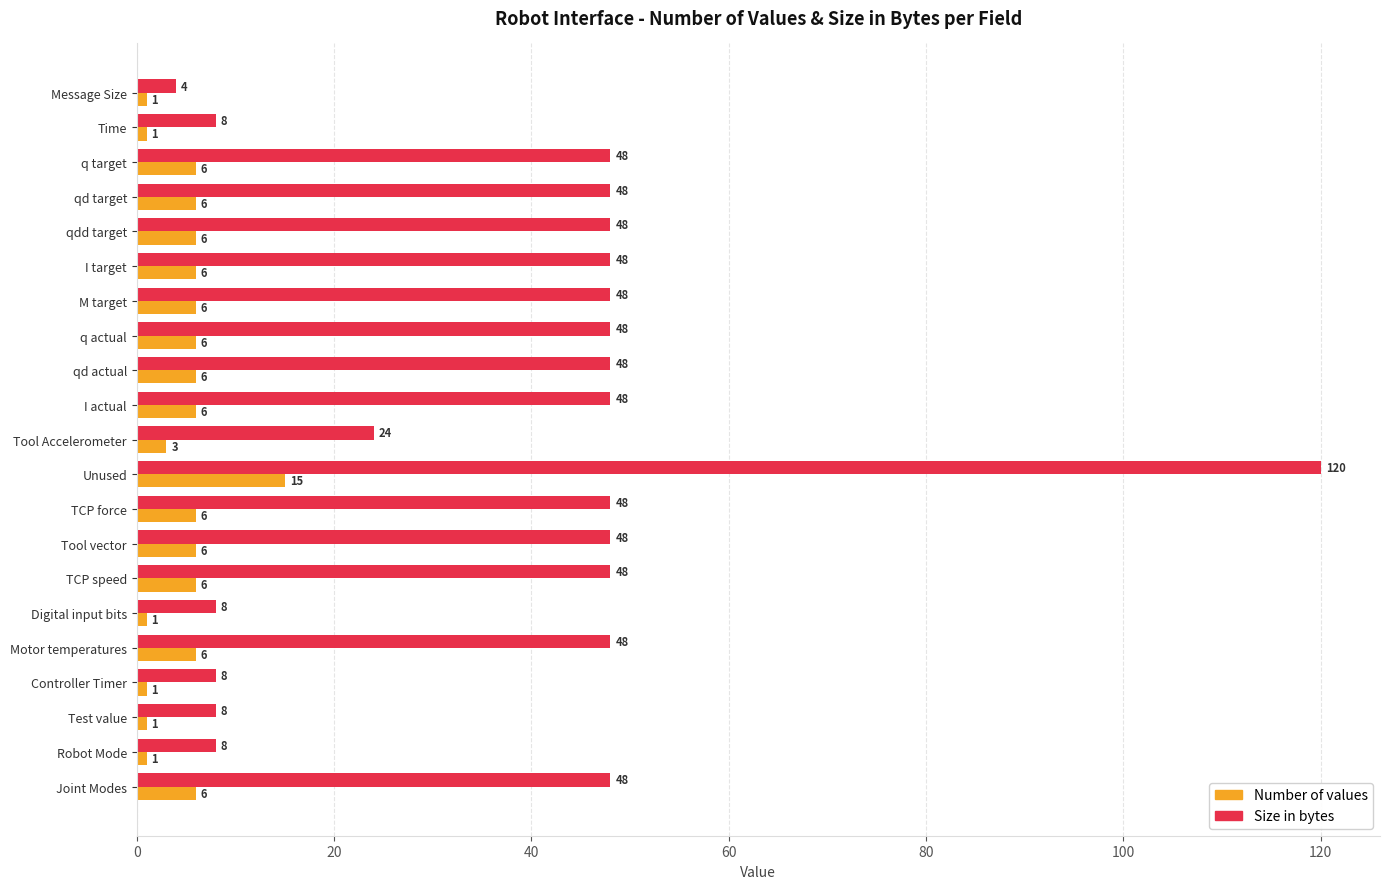

Is it true that Number of values equals 6 at I target?

True